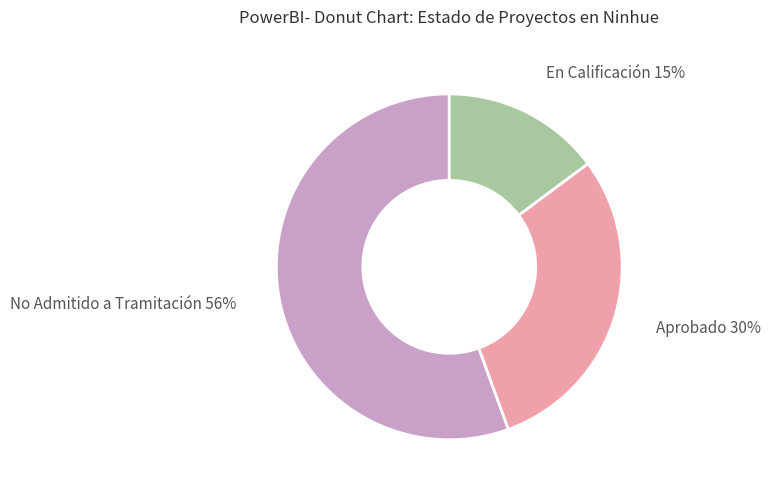

Is there a majority slice in this chart?

Yes